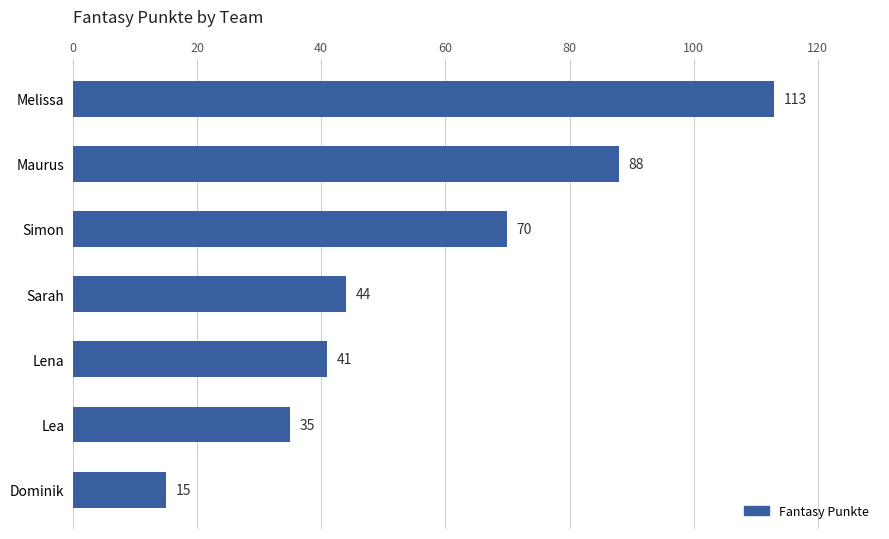

Reading bottom to top, what are all the values shown in this chart?

Dominik=15	Lea=35	Lena=41	Sarah=44	Simon=70	Maurus=88	Melissa=113